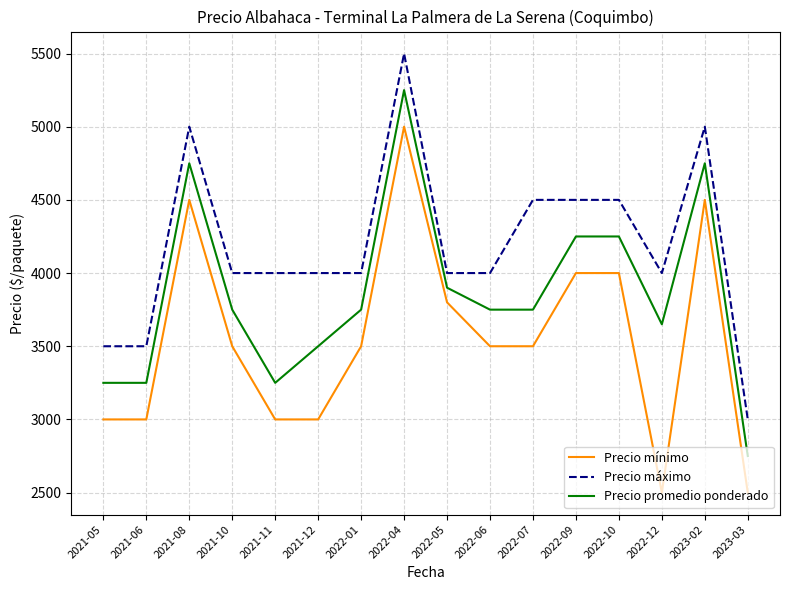

What is the spread (max minus min) of values at 2022-05?

200